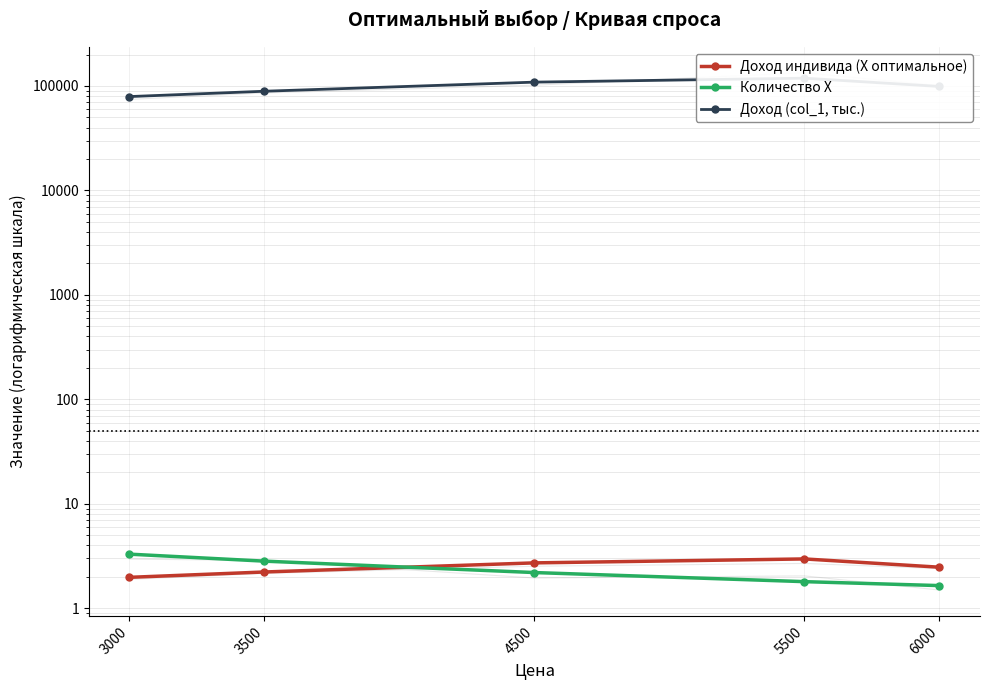

True or false: Доход (col_1, тыс.) has a value of 54610.2 at 6000.

False